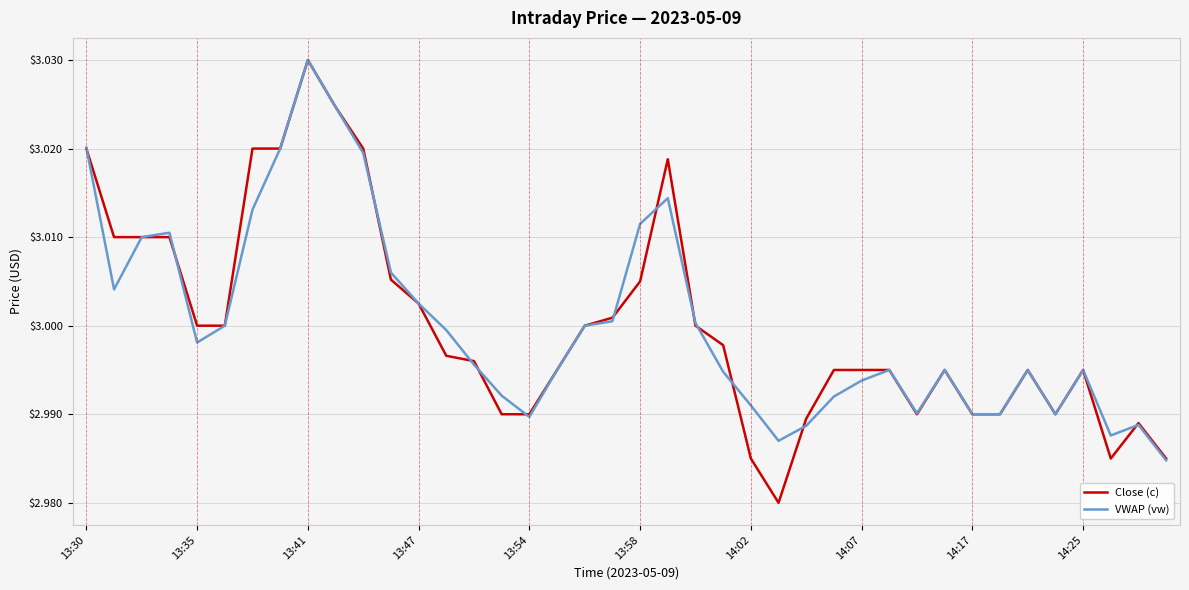

Which series has the largest range (max minus min)?

Close (c)